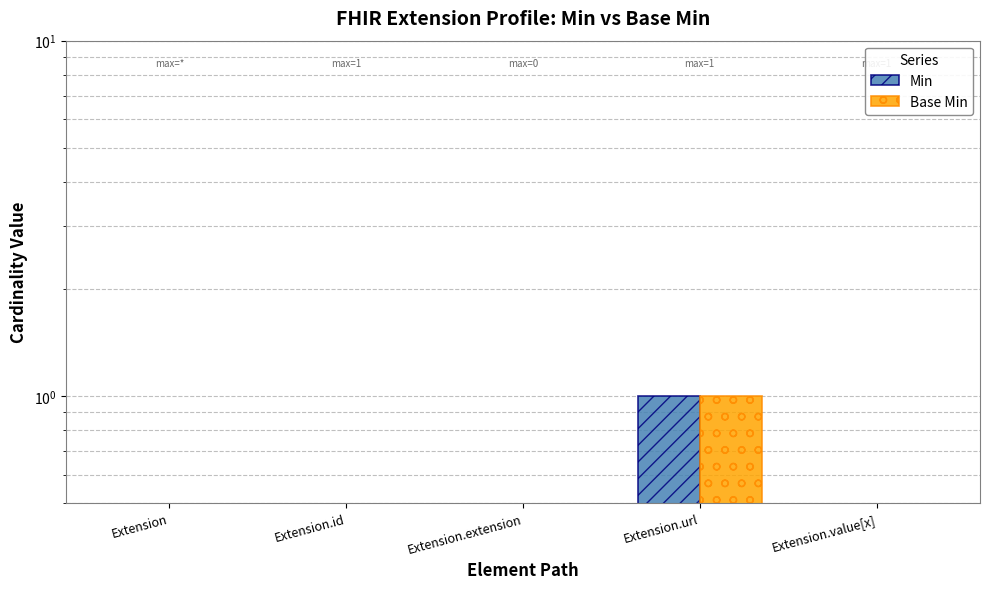

The value of Min at Extension.url is 2. True or false?

False